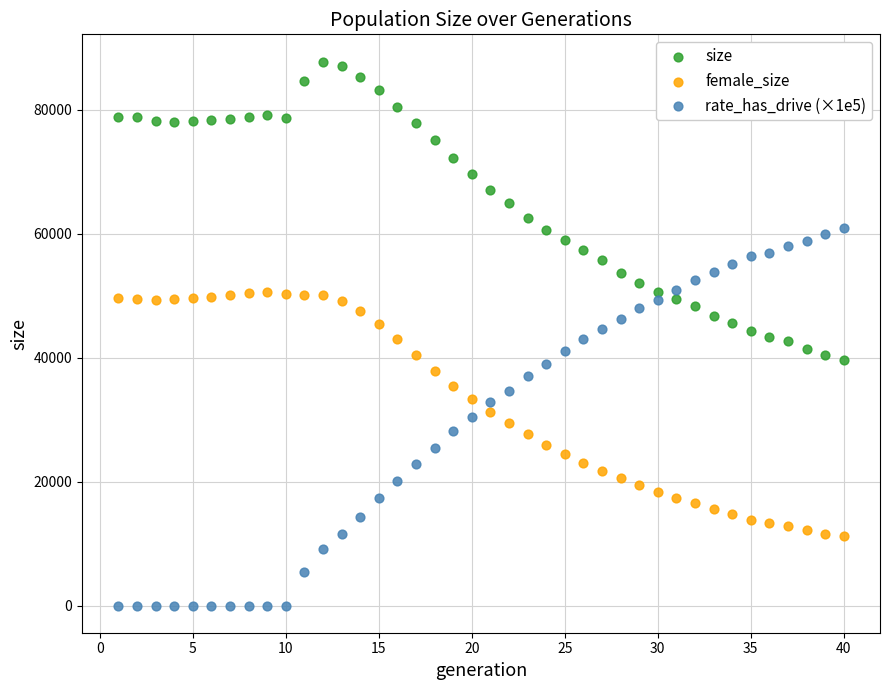

Across all data points, what is the range of X values (max minus min)?

39.0